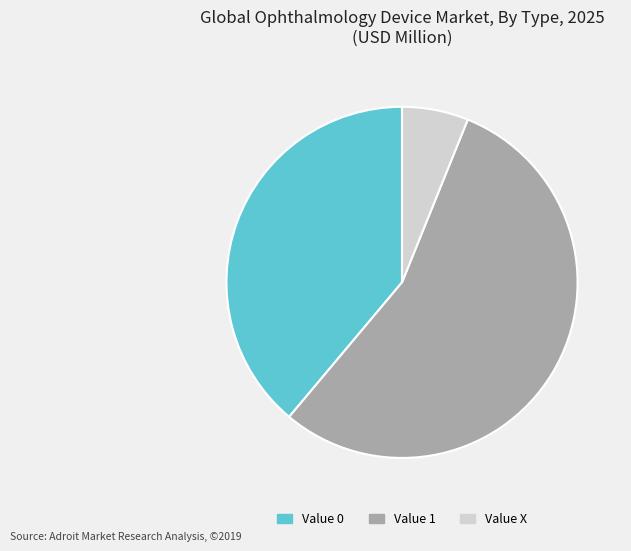

How many slices are in this pie chart?

3